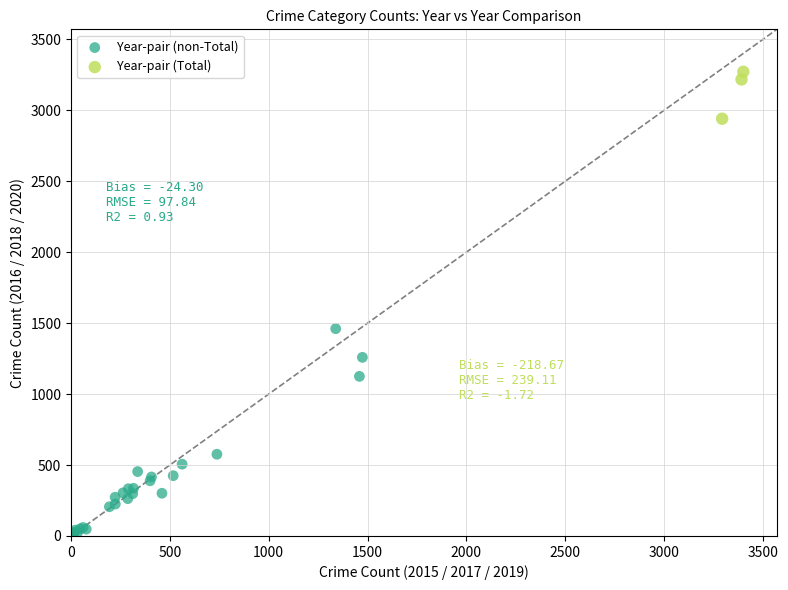

Which series reaches the minimum Y coordinate?

Year-pair (non-Total)